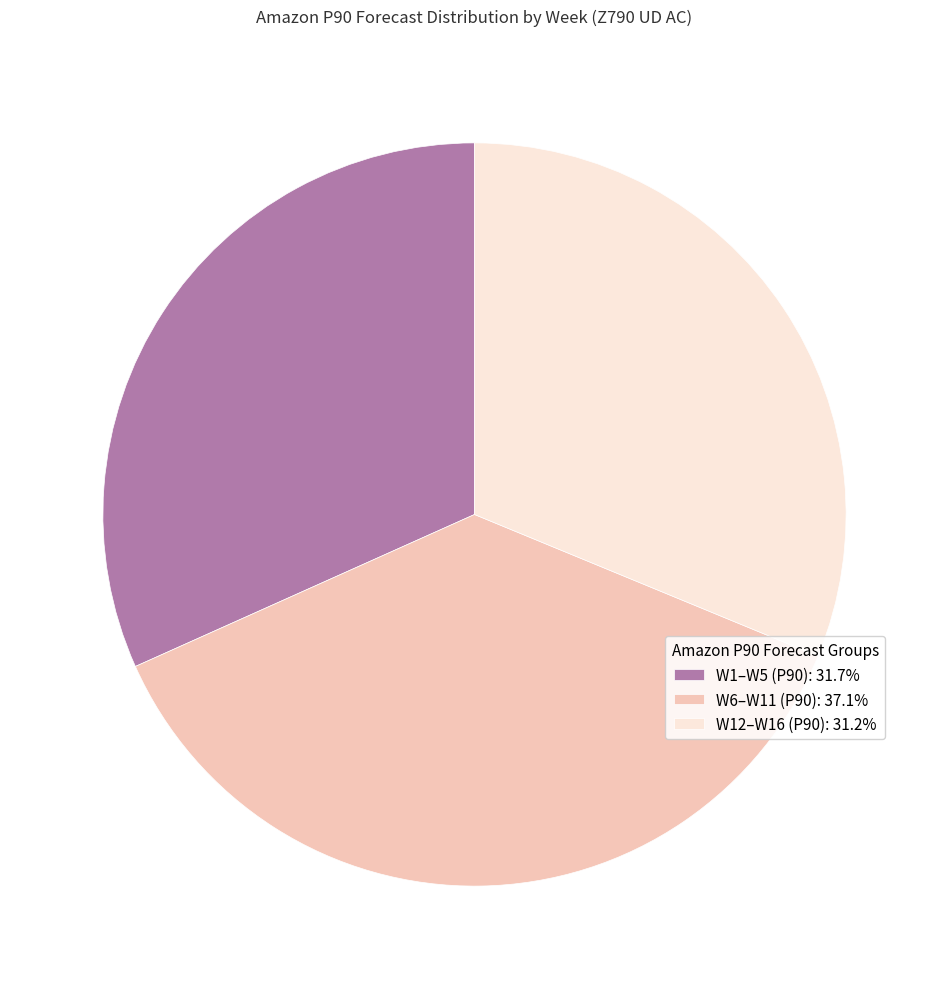

Is the sum of W6–W11 (P90): 37.1% and W1–W5 (P90): 31.7% greater than half?

Yes